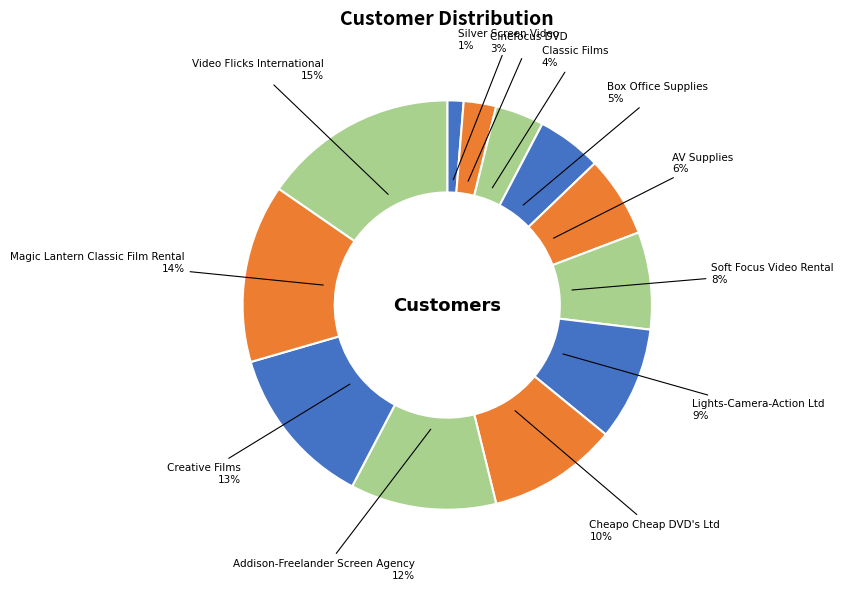

To the nearest percent, what percentage of the pie is Soft Focus Video Rental?

8%